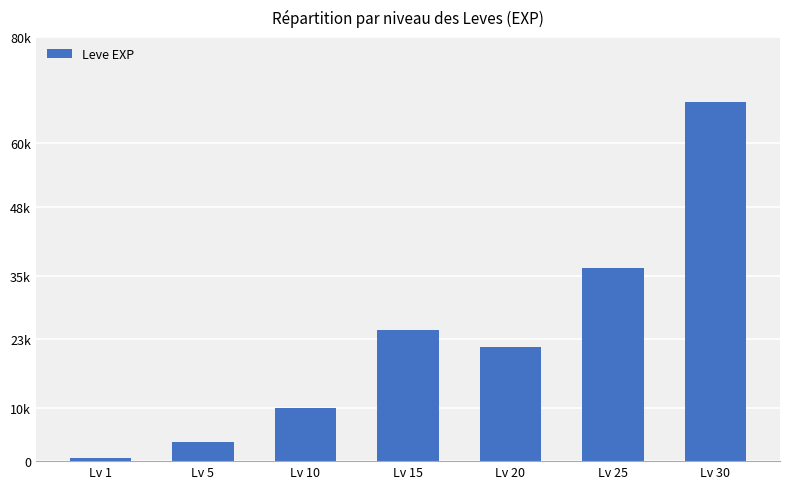

Which label corresponds to the largest value in the chart?

Lv 30